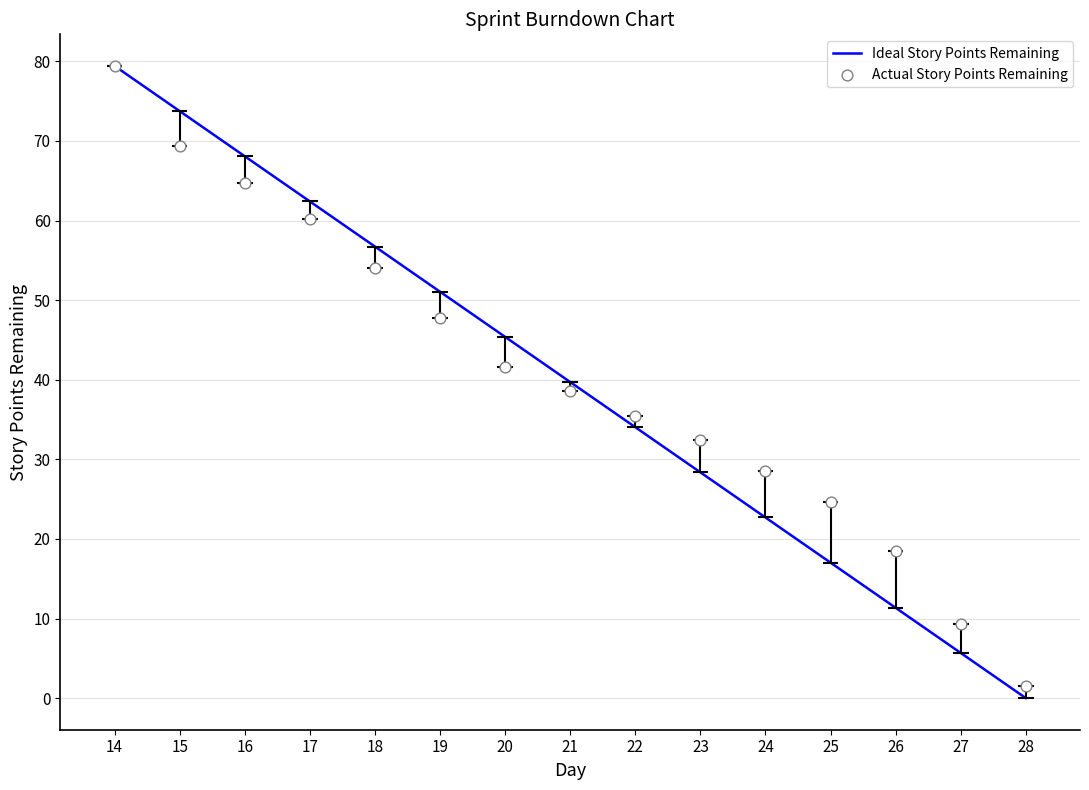

Is the value of Actual Story Points Remaining at 26 greater than the value of Ideal Story Points Remaining at 18?

No